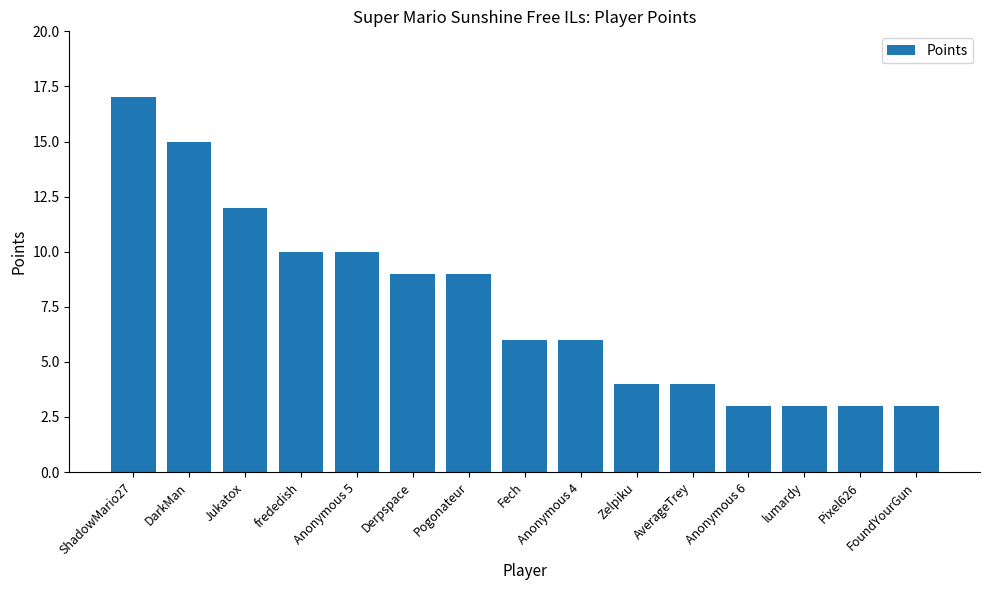

Which label corresponds to the largest value in the chart?

ShadowMario27